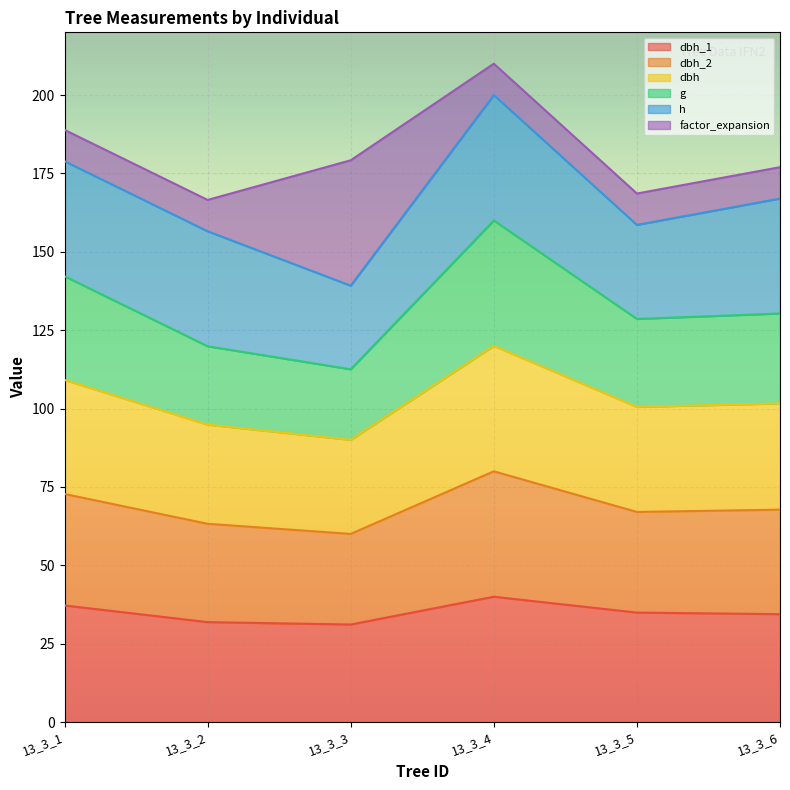

In dbh_2, how many points are lower than both neighbors (excluding endpoints)?

2